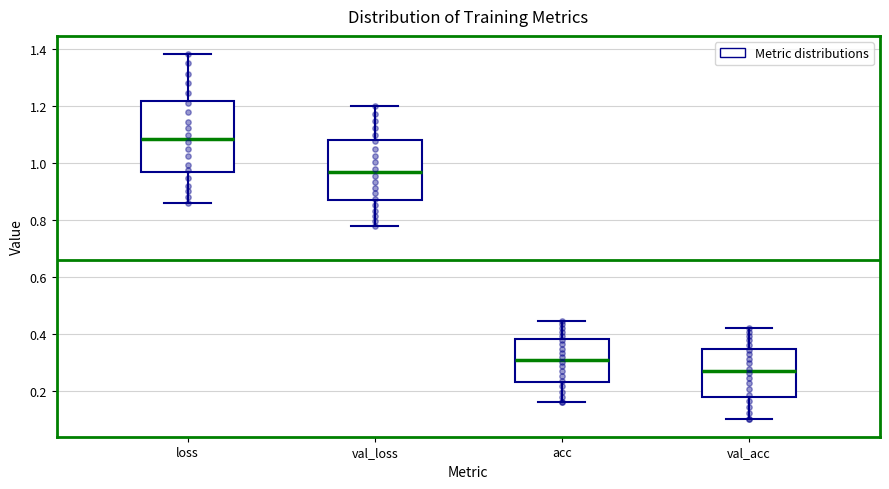

Reading left to right, transcribe this box plot: for each box, give where its median line is, the range the box spans, and where its two whiskers end, as read against the y-axis. The values are not printed on the chart, so give them approximately, as read against the axis.

loss: median 1.08, box 0.96 to 1.22, whiskers 0.86 to 1.38
val_loss: median 0.96, box 0.86 to 1.08, whiskers 0.78 to 1.20
acc: median 0.32, box 0.24 to 0.38, whiskers 0.16 to 0.44
val_acc: median 0.28, box 0.18 to 0.34, whiskers 0.10 to 0.42